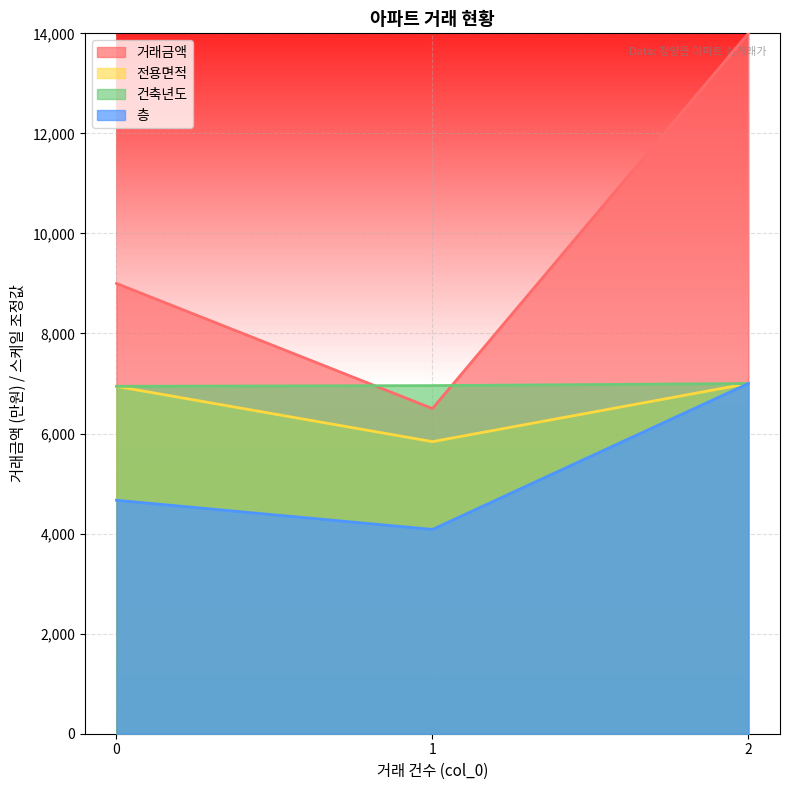

What is the sum of the 건축년도 values at 2 and 0?

13944.3